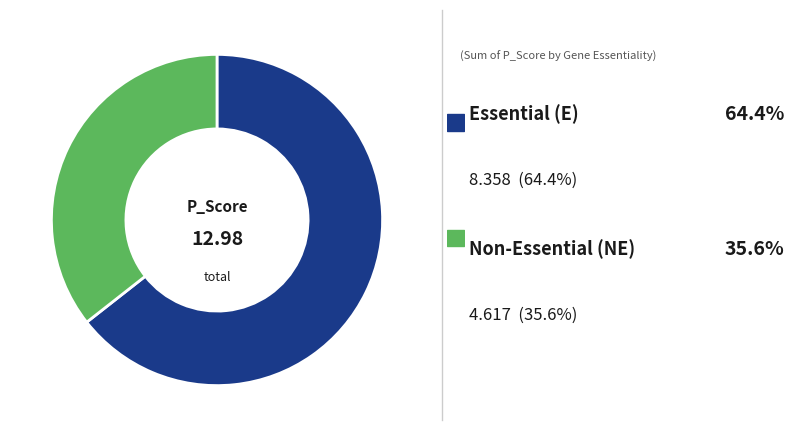

Is there a majority slice in this chart?

Yes